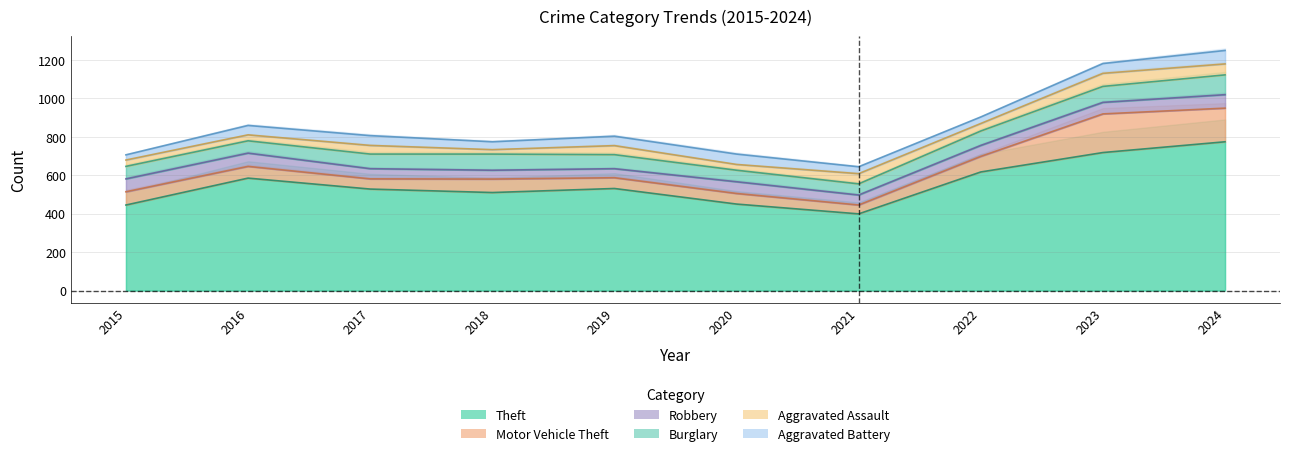

Reading right to left, transcribe all the data shown in this chart.

Theft: 774	718	617	399	450	531	510	528	585	445
Motor Vehicle Theft: 175	201	81	46	55	56	70	53	61	69
Robbery: 70	60	57	52	61	47	46	53	69	67
Burglary: 103	83	75	58	60	73	84	76	64	65
Aggravated Assault: 57	68	39	53	30	47	23	45	31	33
Aggravated Battery: 70	51	34	36	54	49	41	51	49	27